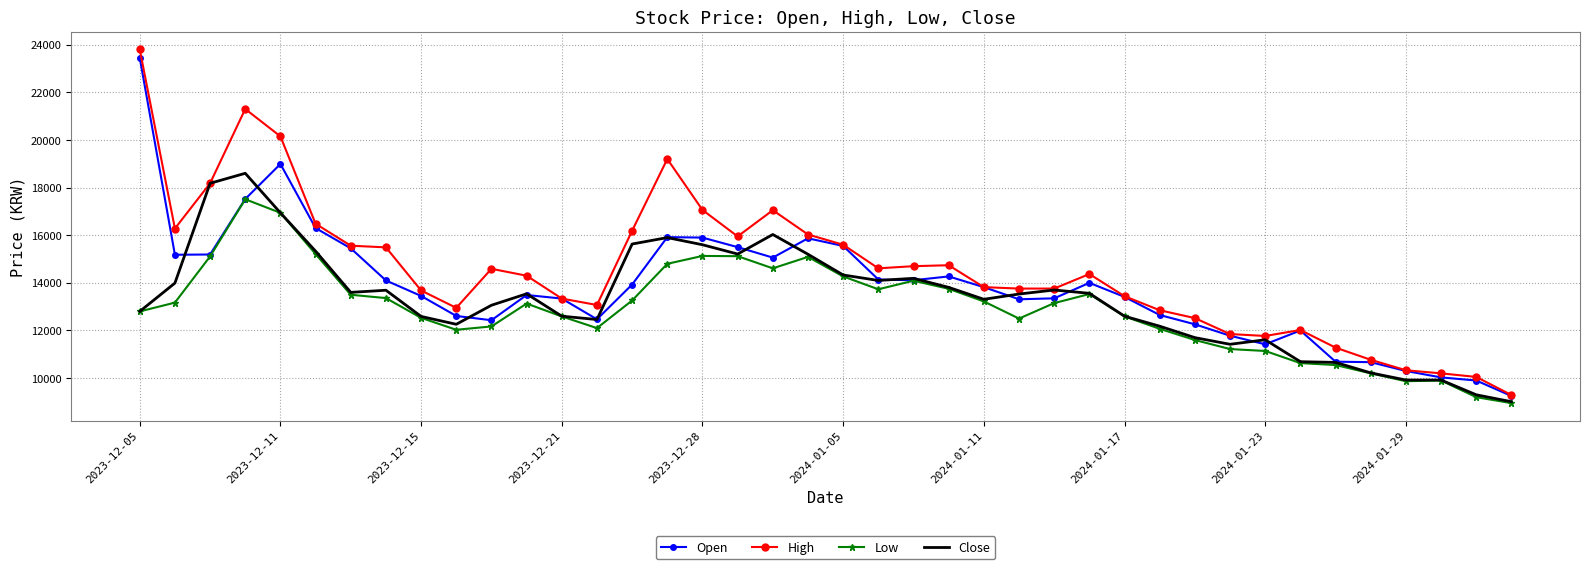

What is the maximum value shown in the chart?

23800